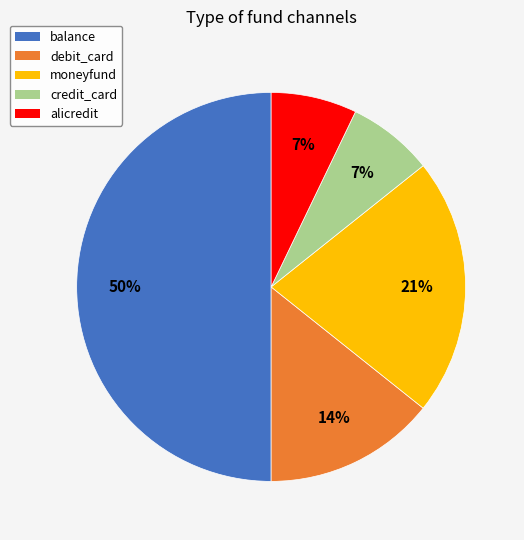

What percentage is the debit_card slice, to the nearest percent?

14%